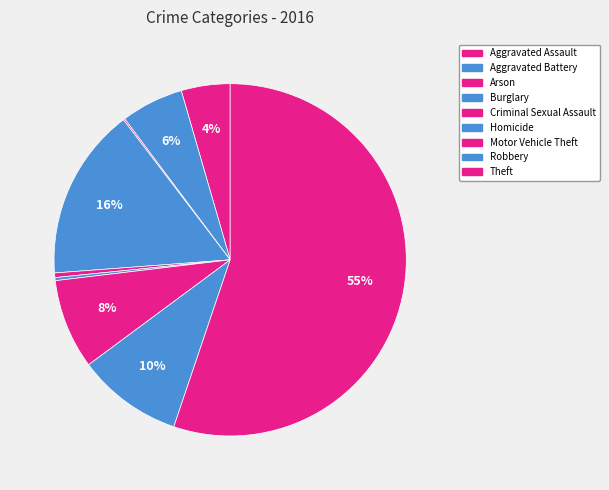

To the nearest percent, what is the difference between the largest and smallest slice percentages?

55%